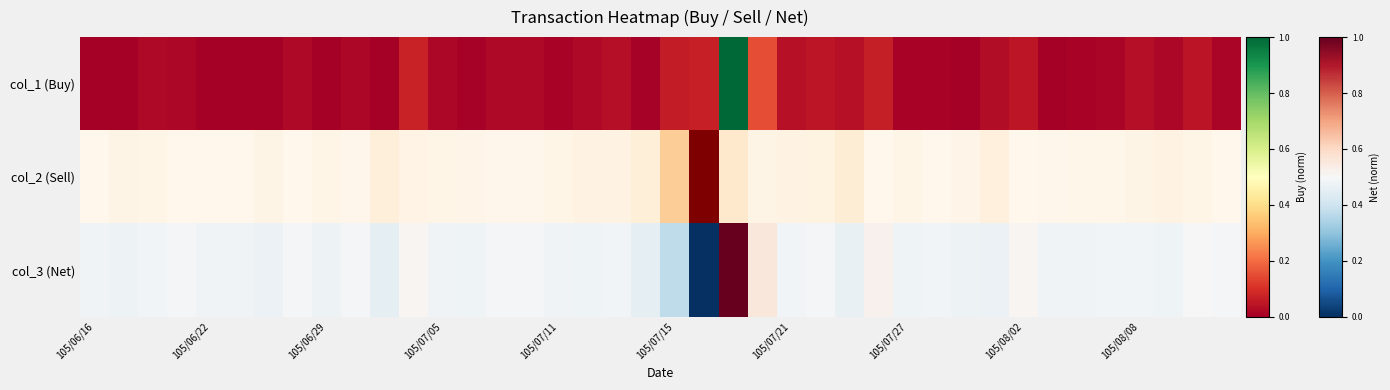

What is the sum of all values?

19.4